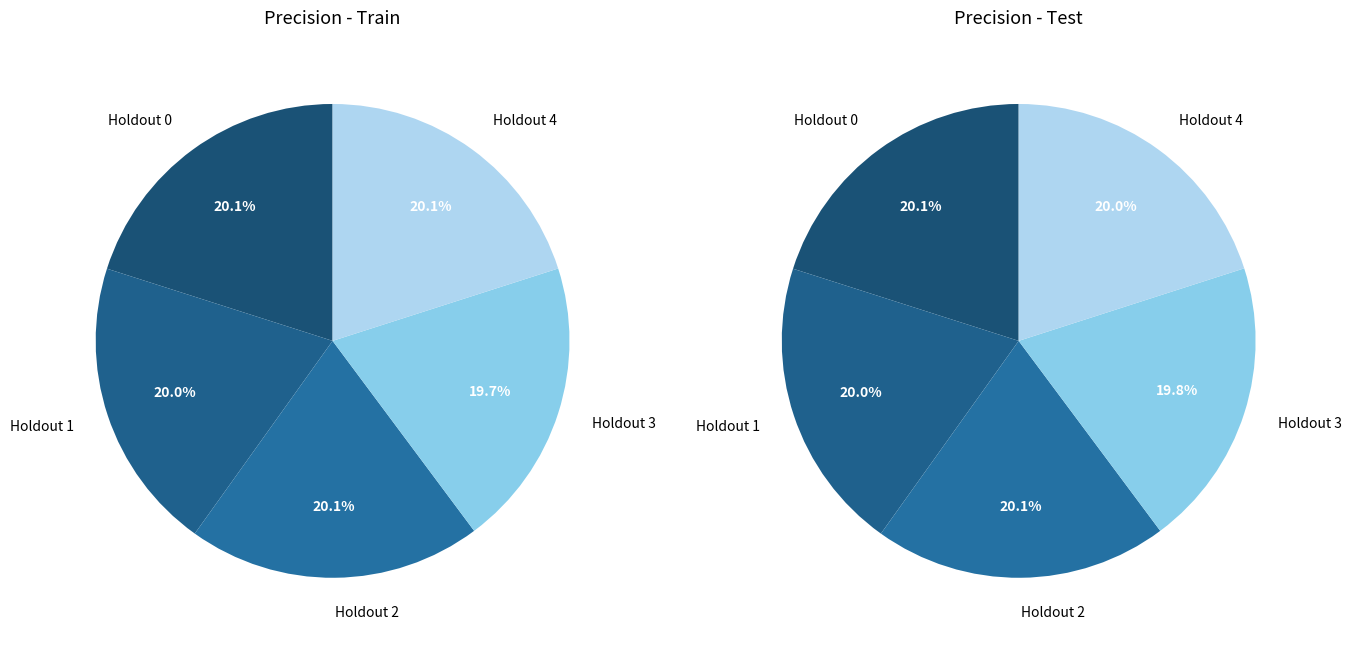

What is the smallest slice in the pie chart?

Holdout 3